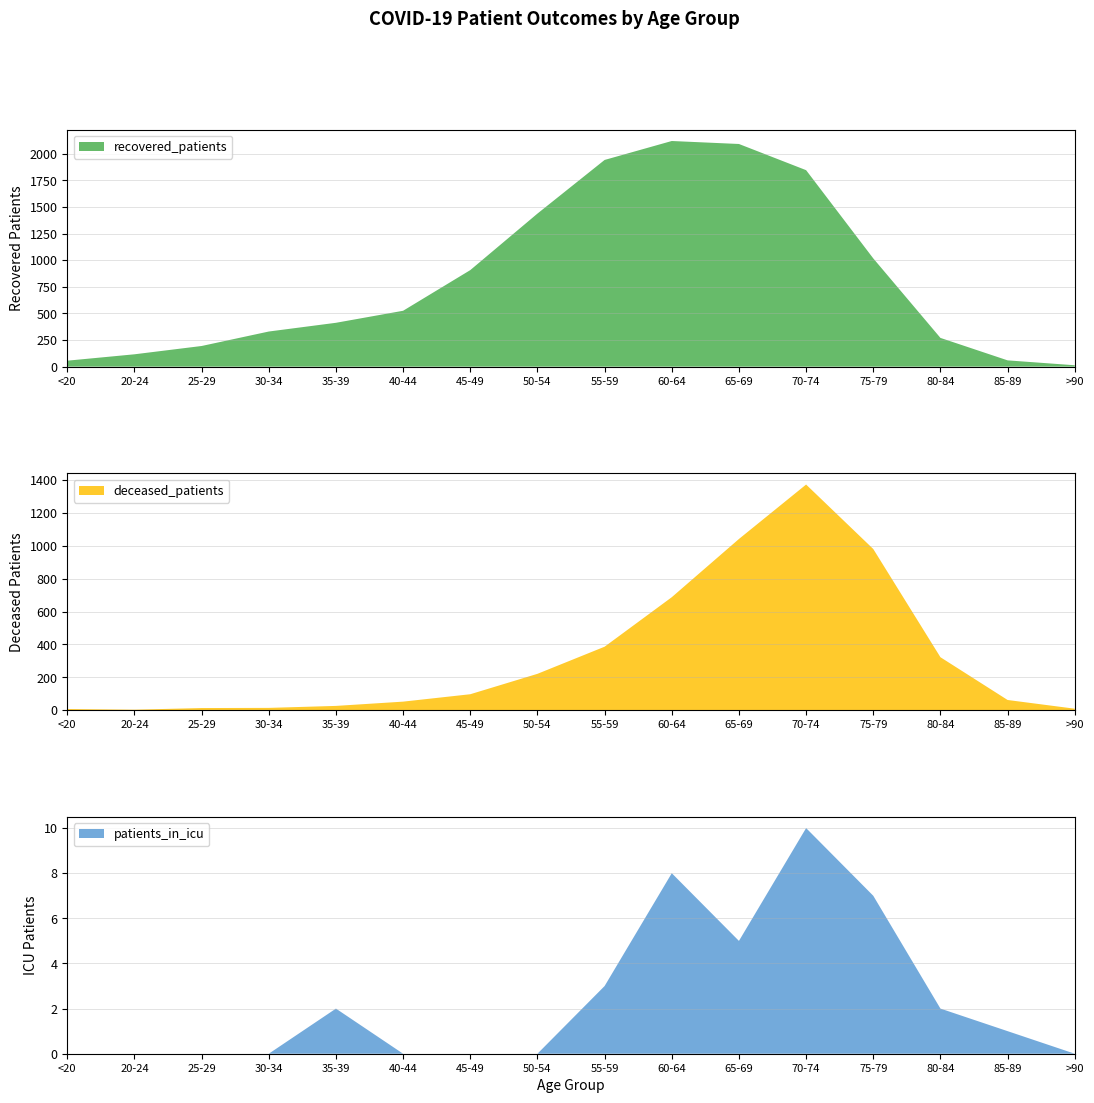

Reading left to right, extract all data points from this chart.

recovered_patients: 56	116	194	330	412	525	907	1438	1942	2120	2092	1846	1017	270	59	13
deceased_patients: 7	3	13	14	26	52	97	221	386	687	1041	1372	980	322	62	9
patients_in_icu: 0	0	0	0	2	0	0	0	3	8	5	10	7	2	1	0